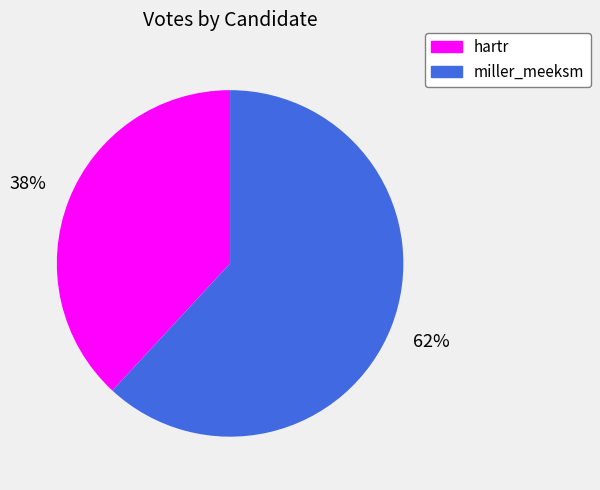

Combined, do miller_meeksm and hartr account for over 50%?

Yes